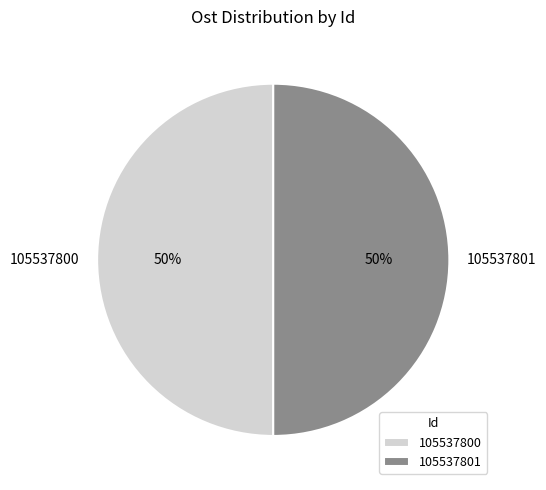

True or false: 105537801 accounts for 35% of the total.

False